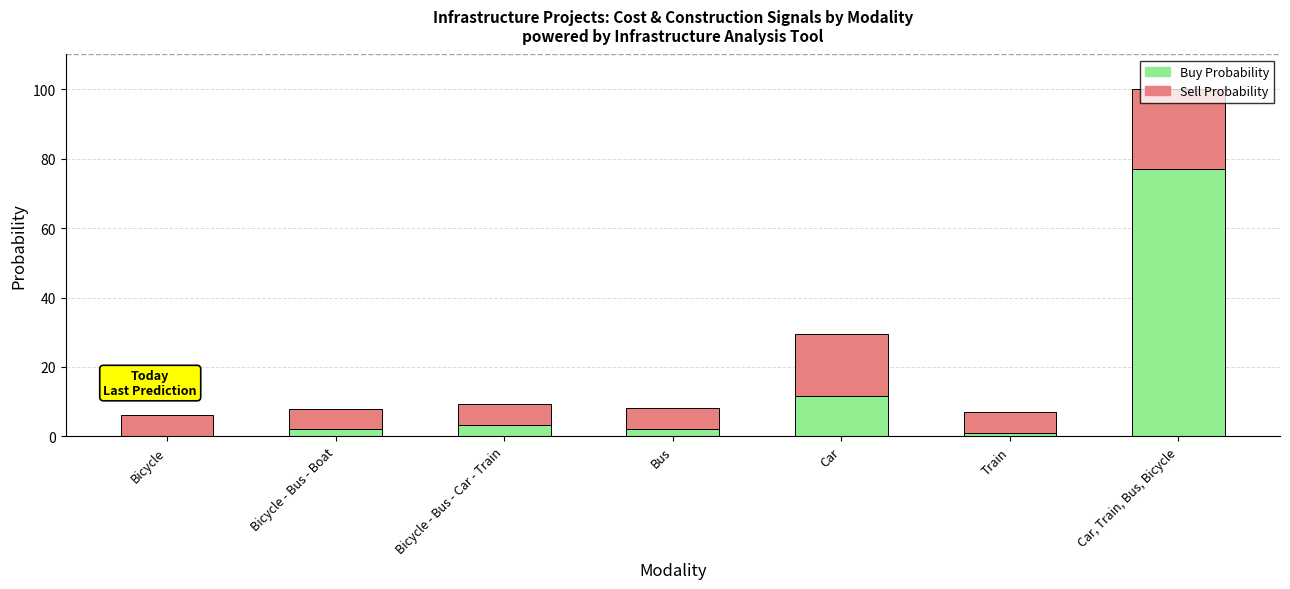

The value of Buy Probability at Car, Train, Bus, Bicycle is 43.2. True or false?

False